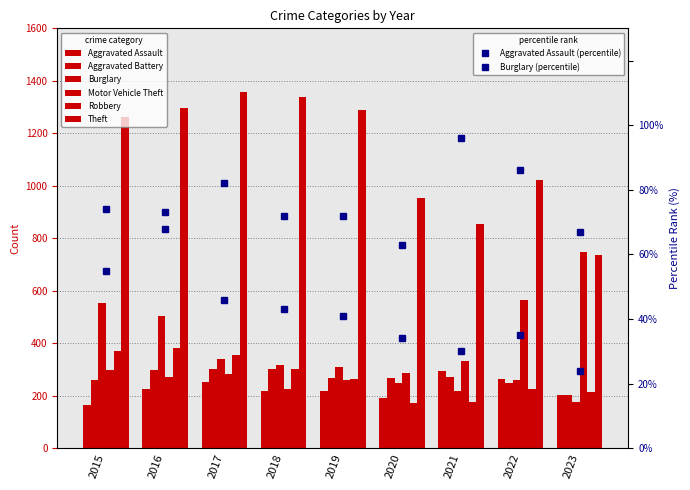

Reading left to right, extract all data points from this chart.

Aggravated Assault: 164	225	251	220	220	192	295	264	205
Aggravated Battery: 259	298	303	302	267	268	270	248	202
Burglary: 552	505	339	319	308	250	220	261	177
Motor Vehicle Theft: 299	272	285	225	262	287	332	567	748
Robbery: 372	381	356	302	263	174	175	226	216
Theft: 1263	1297	1359	1337	1288	954	856	1023	736